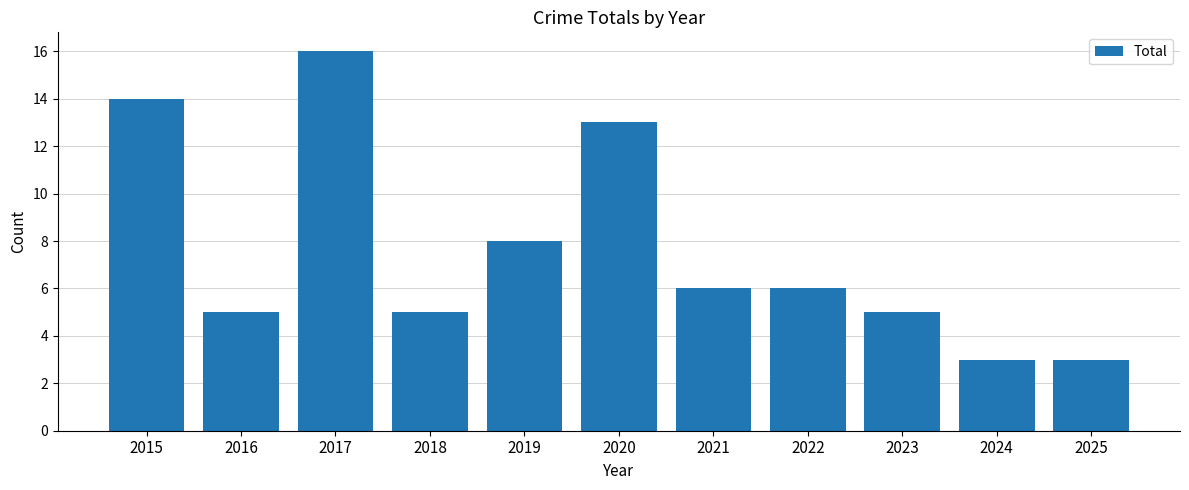

What is the approximate value at 2017?

16